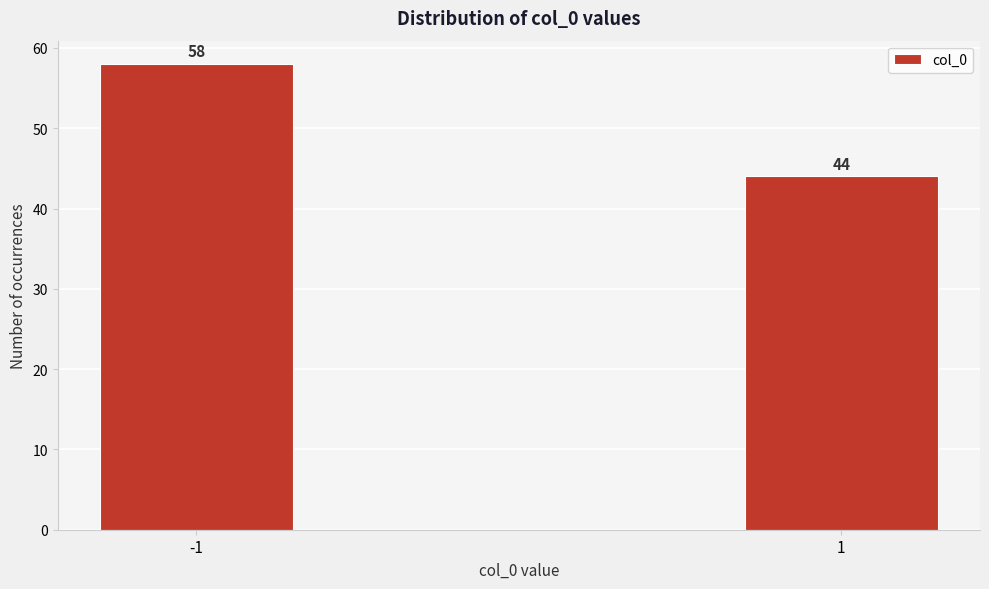

Reading left to right, list all the values displayed in this chart.

58	44